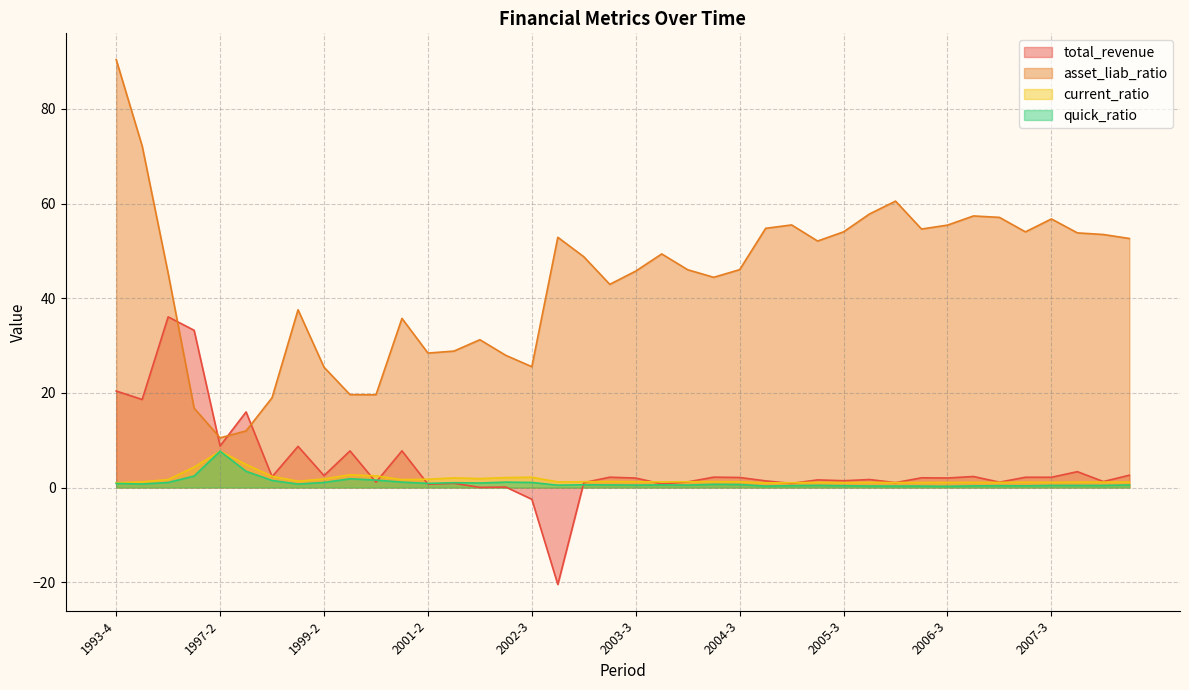

At which category does current_ratio reach its first local valley?

1998-4